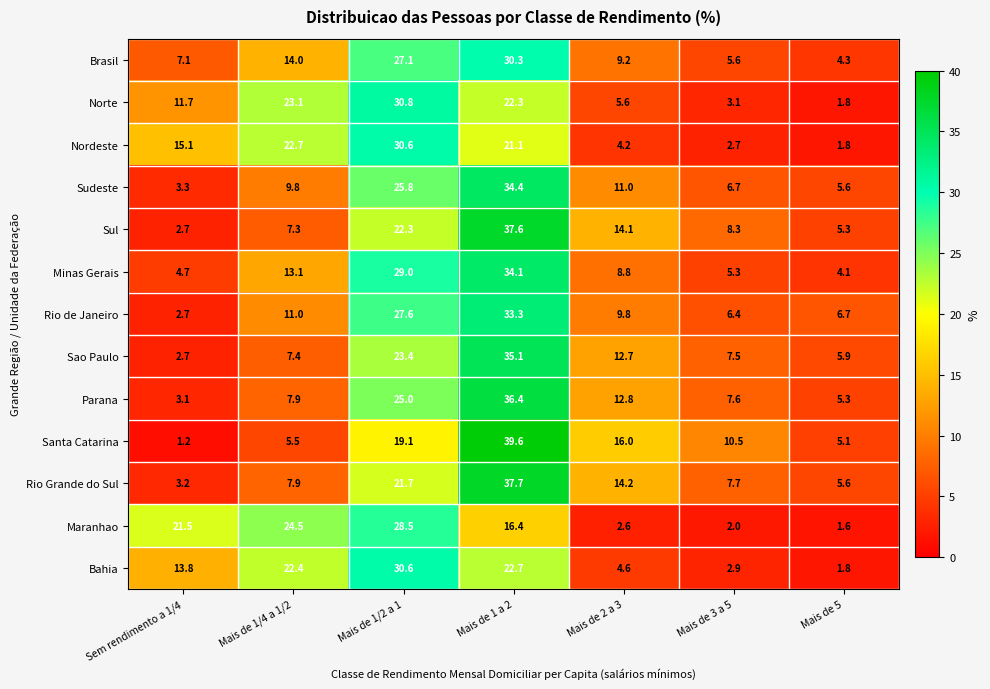

At which category is the sum across all series the highest?

Mais de 1 a 2